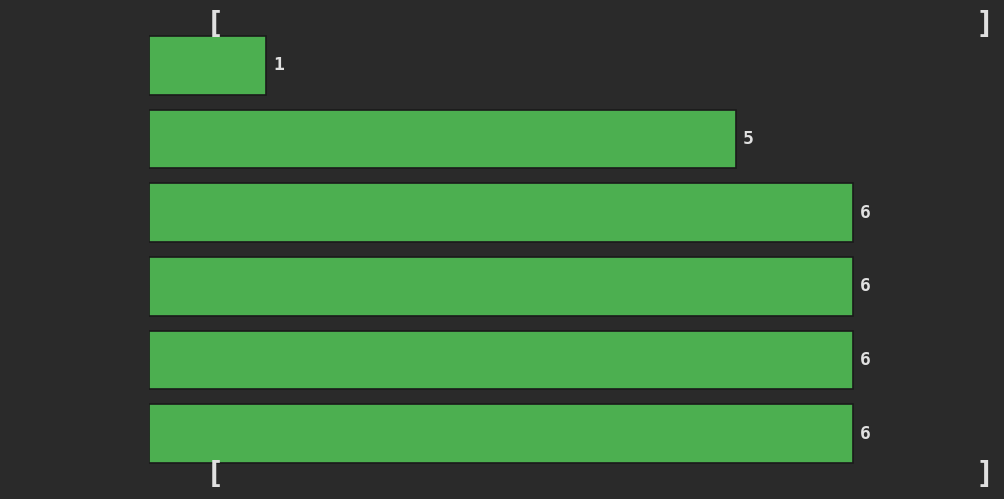

Reading top to bottom, list all the values displayed in this chart.

1	5	6	6	6	6